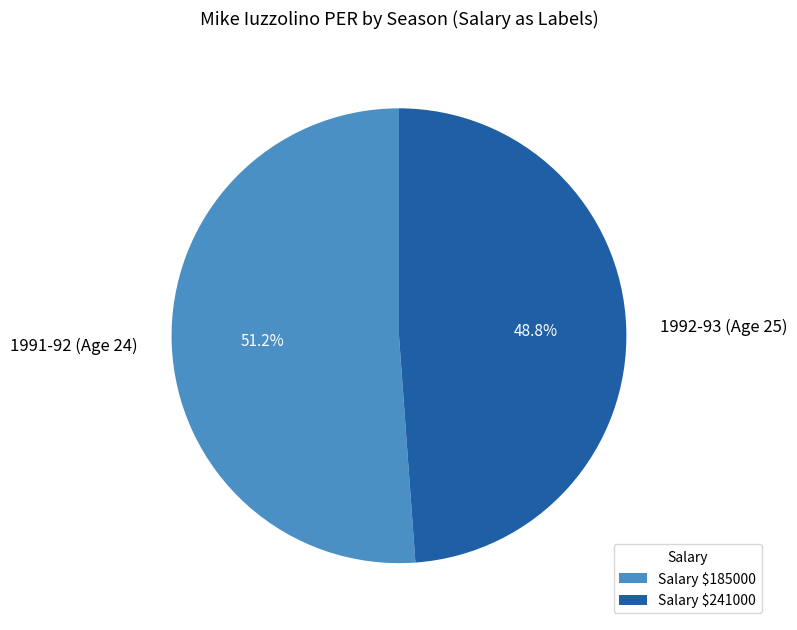

To the nearest percent, what is the average slice percentage?

50%